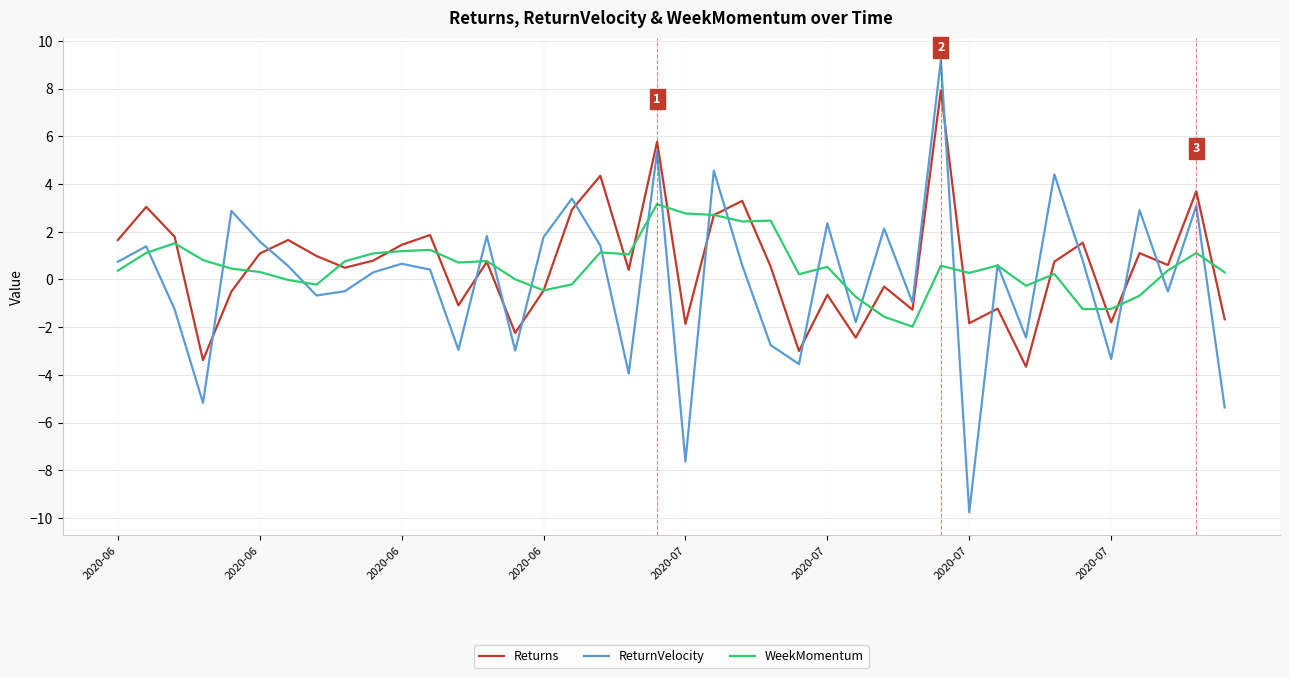

Which series has the widest spread of values?

ReturnVelocity